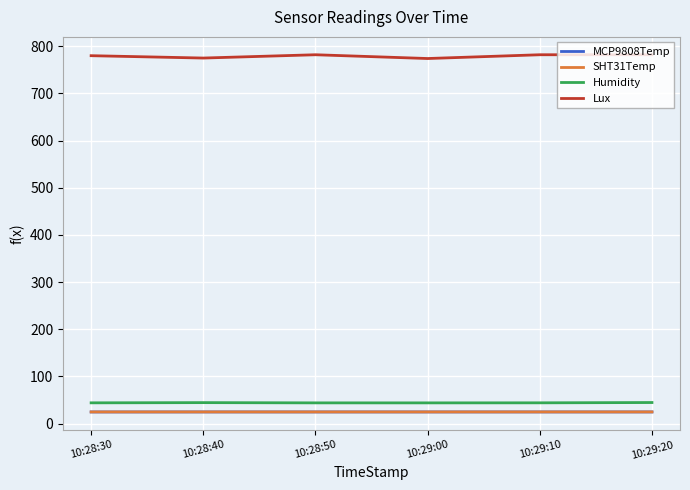

Which series has the widest spread of values?

Lux